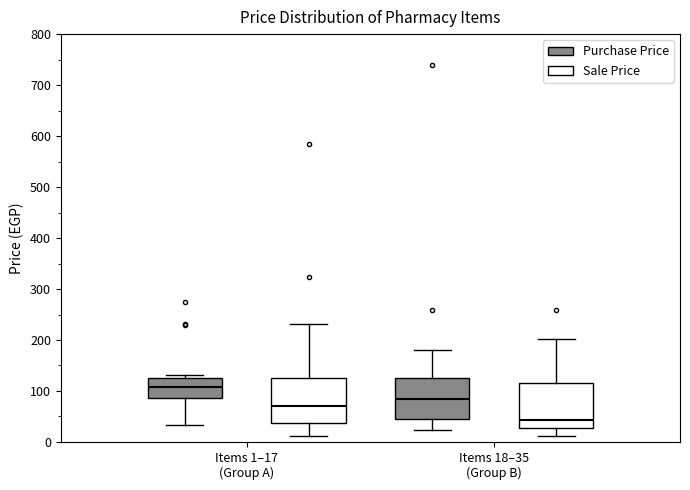

Where is the upper edge of the box for Items 18–35 (Group B) (Sale Price) on the y-axis? The values are not printed on the chart, so give them approximately, as read against the axis.

110